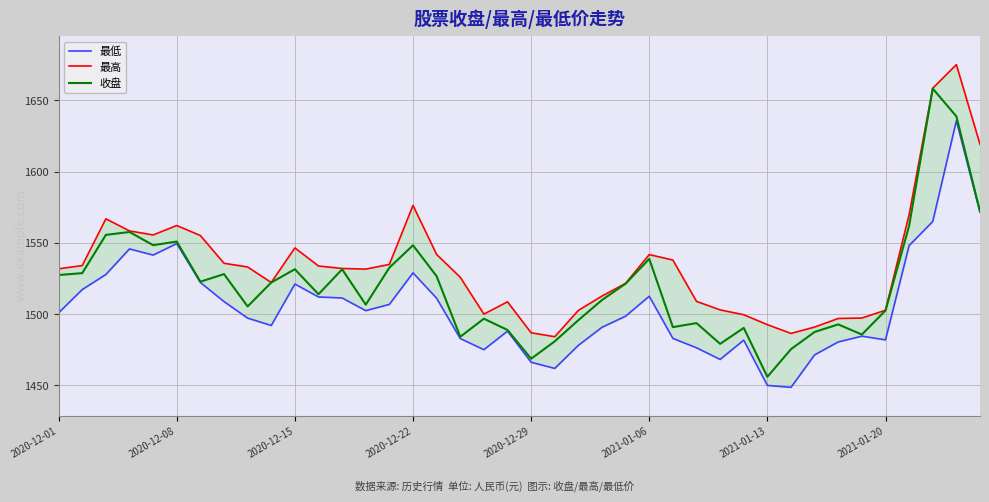

How many lines are shown in the chart?

3